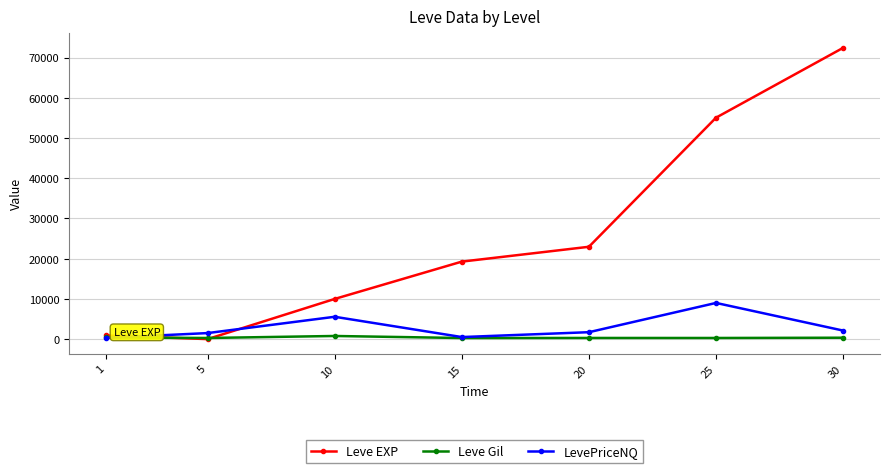

The value of Leve EXP at 15 is 6137. True or false?

False